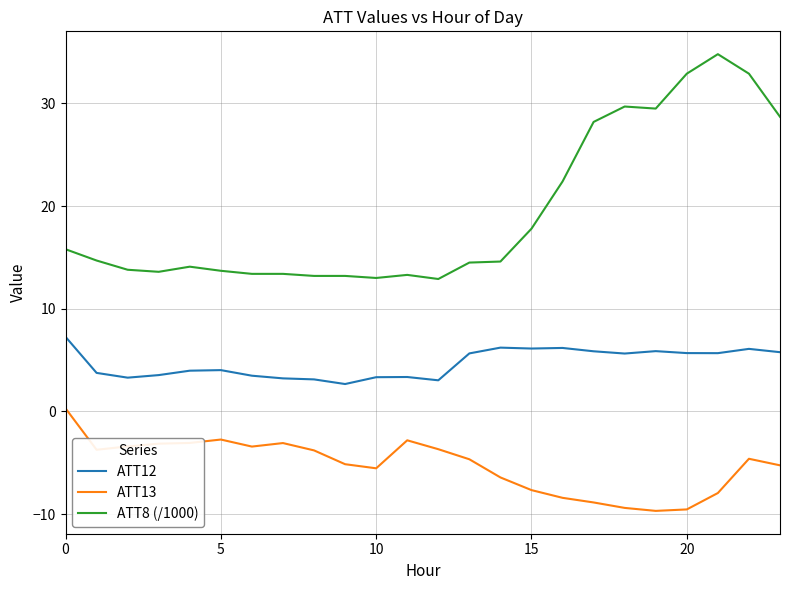

What is the difference between the maximum and minimum values in the ATT8 (/1000) series?

21.9